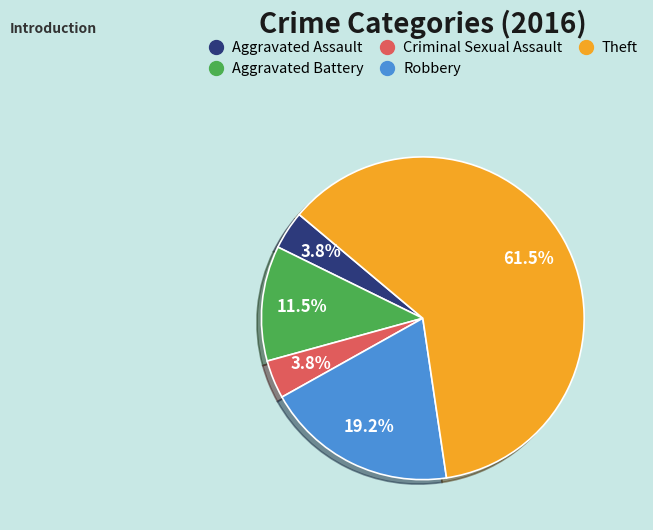

The Criminal Sexual Assault slice represents 4% of the pie. True or false?

True